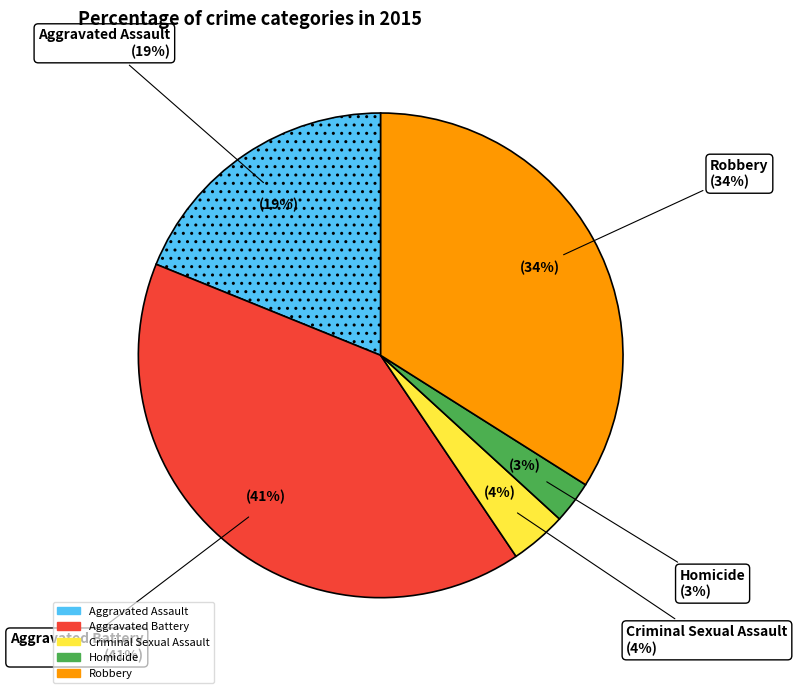

How many segments does this pie chart have?

5